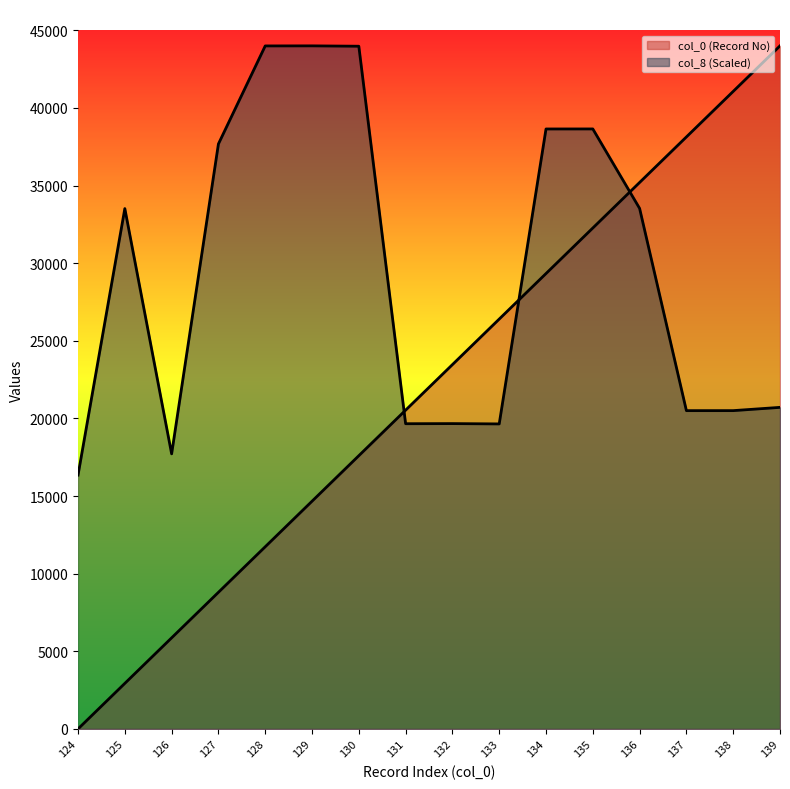

Which series ends up on top after the final intersection of col_0 and col_8?

col_0